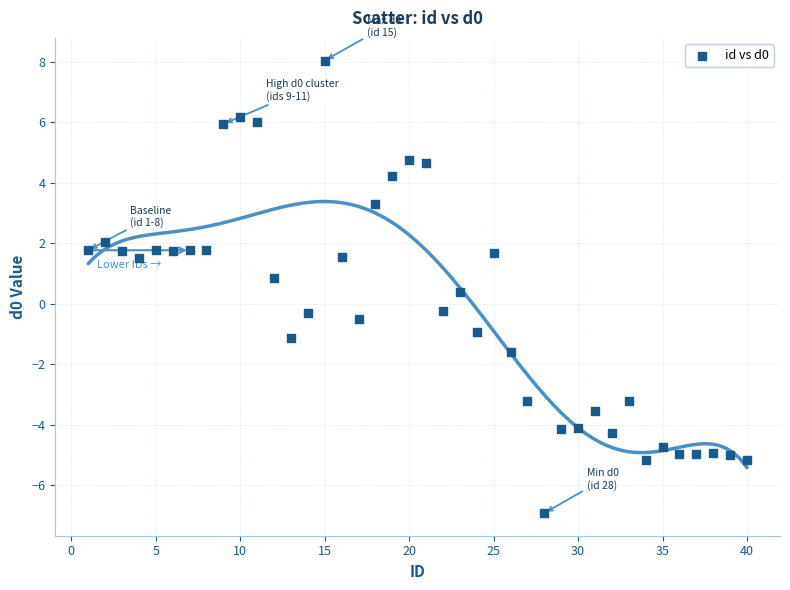

What is the range of Y values (max minus min)?

15.0